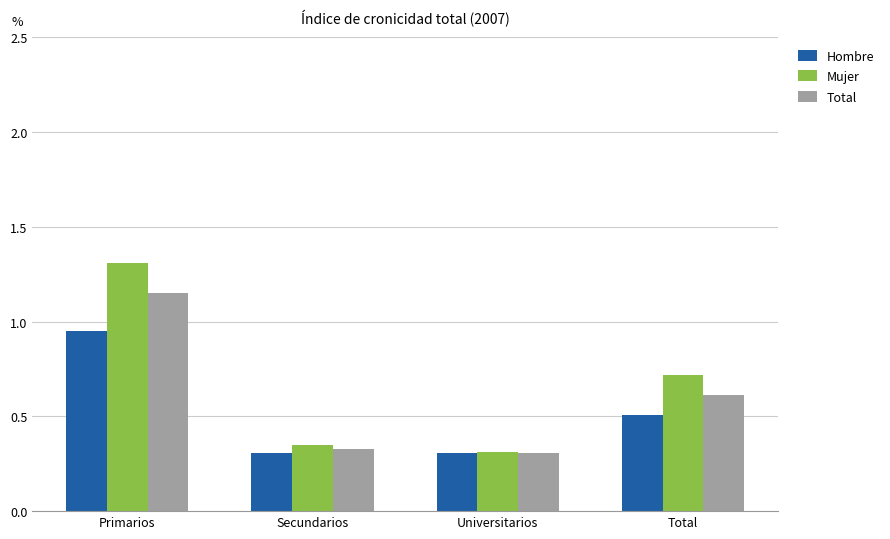

Which category has the highest value across all series?

Primarios